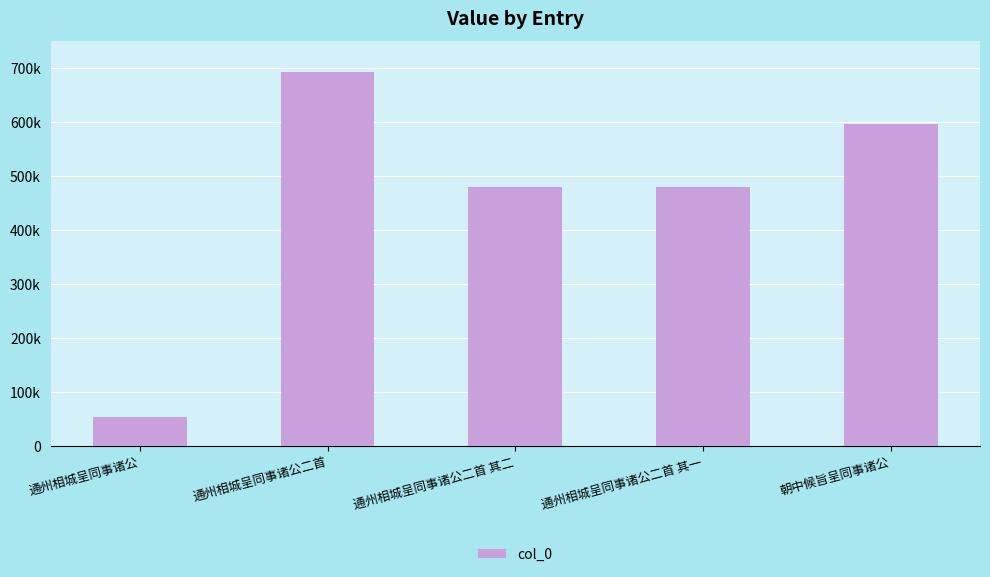

What is the difference between the second highest and second lowest values?

117956